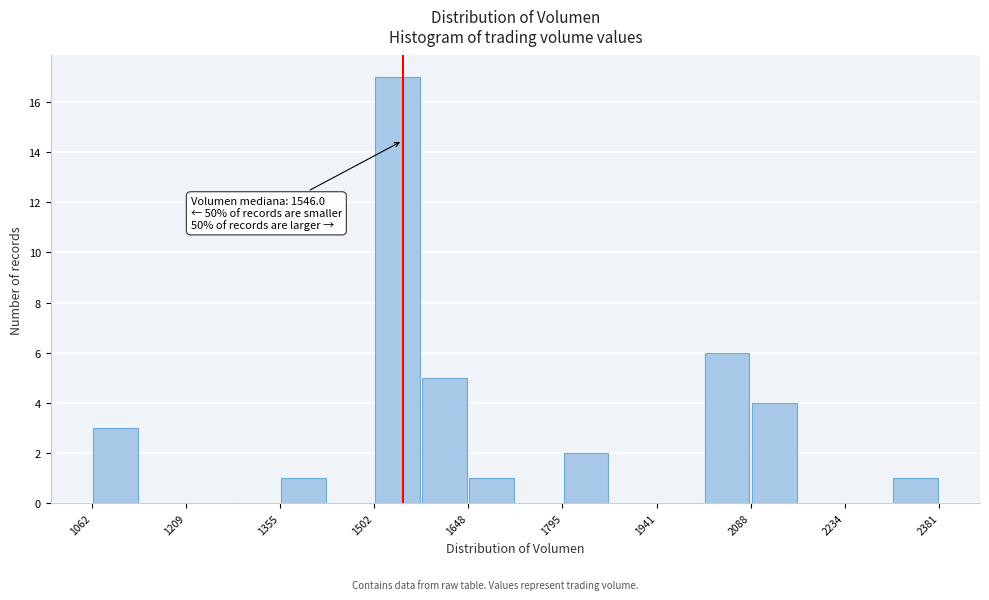

Around what value on the x-axis is the tallest bar? Give the approximate position of its centre, as read against the axis.

1540